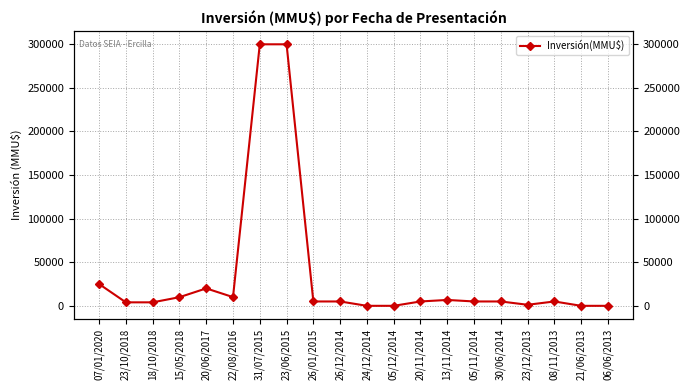

What value does the data have at 07/01/2020, to the nearest 50?

25000